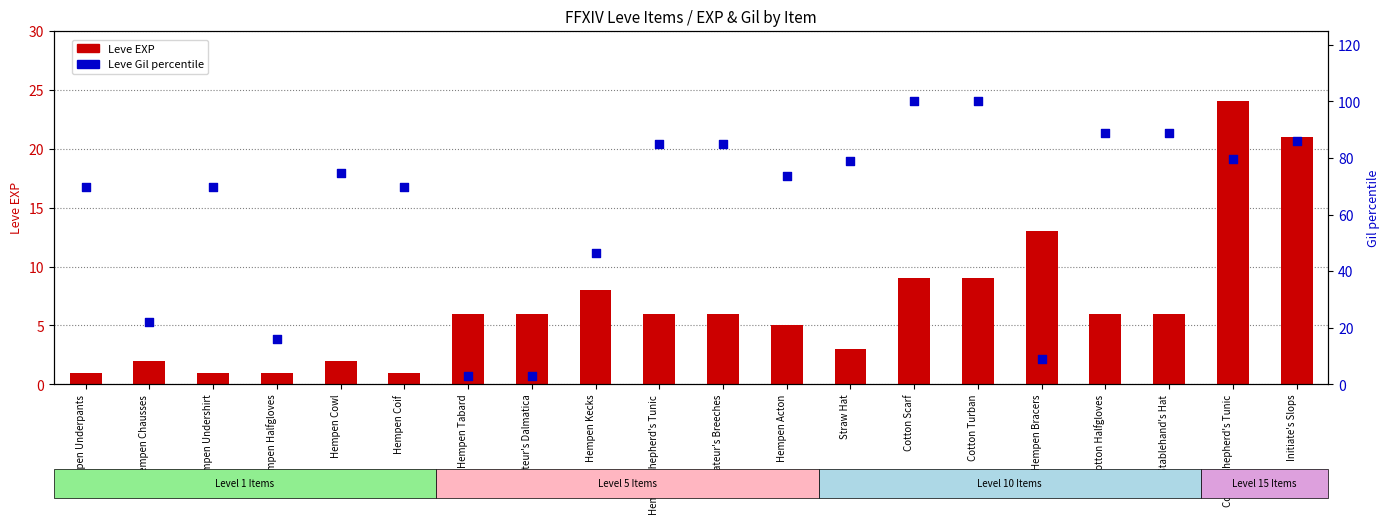

Which series has the largest total across all categories?

Leve Gil (percentile)